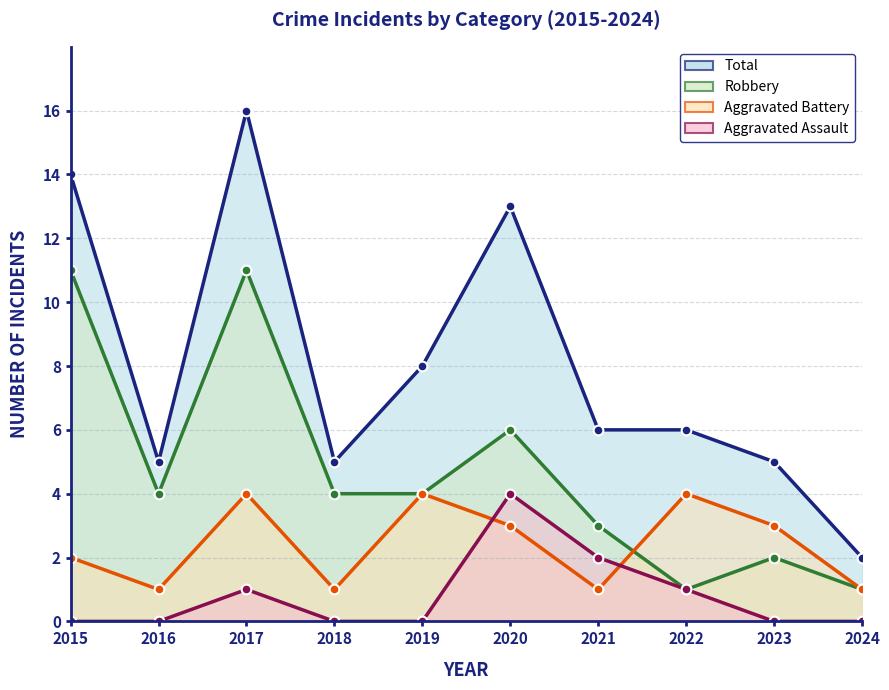

What is the value of the Total point at the 7th from the left?

6